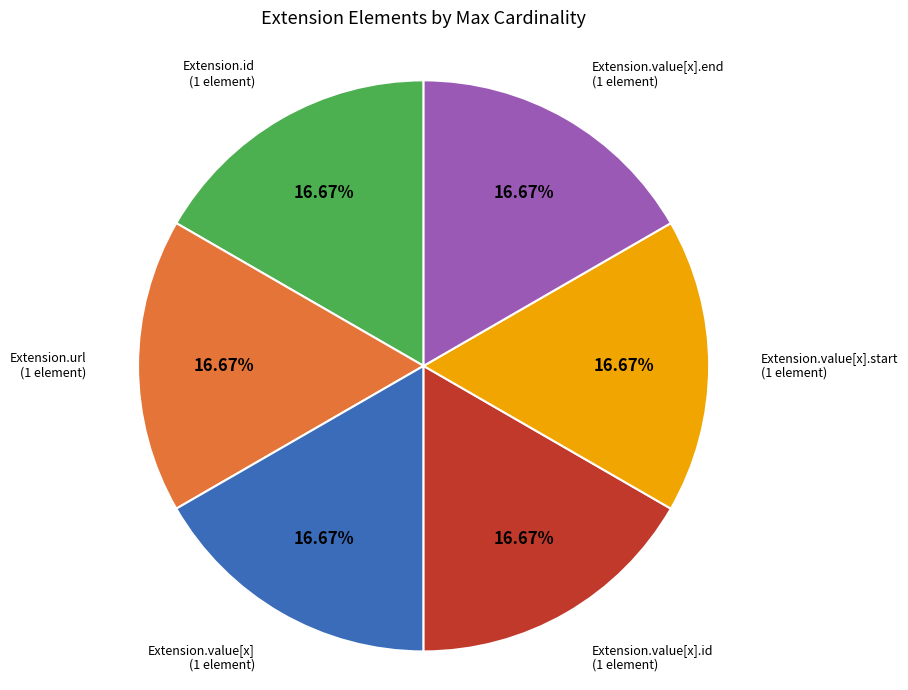

Does any single category account for the majority?

No